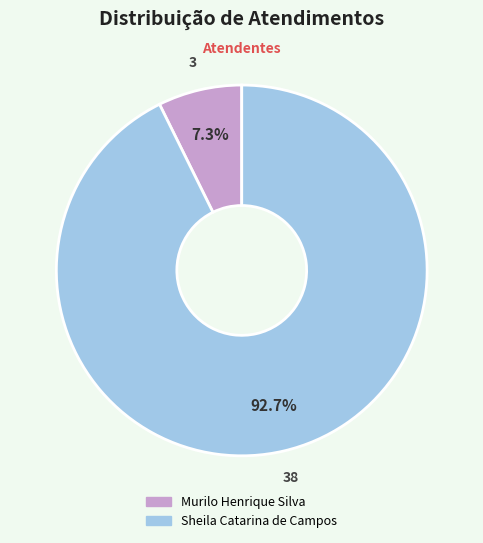

What percentage is the Sheila Catarina de Campos slice, to the nearest percent?

93%